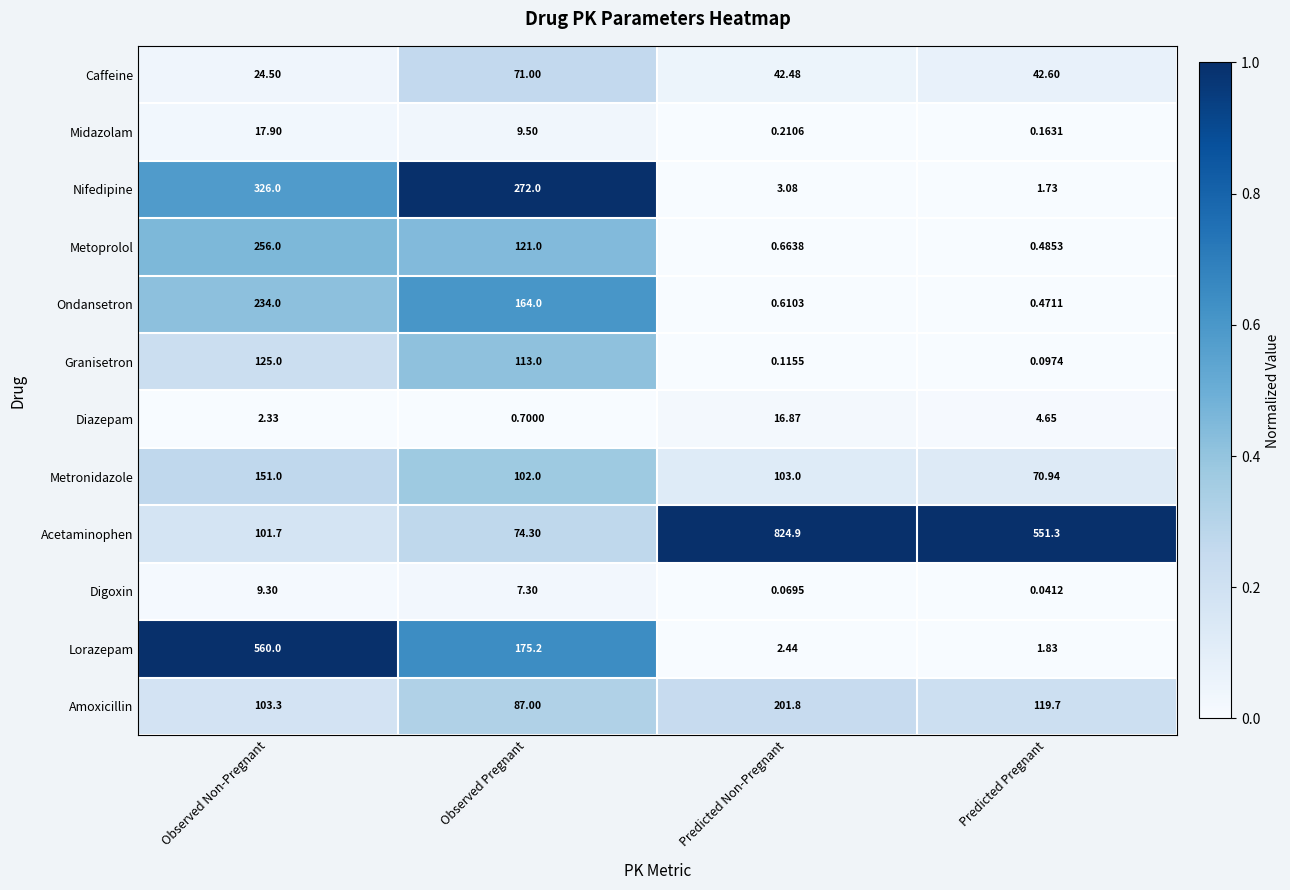

Which series has the largest range (max minus min)?

Acetaminophen